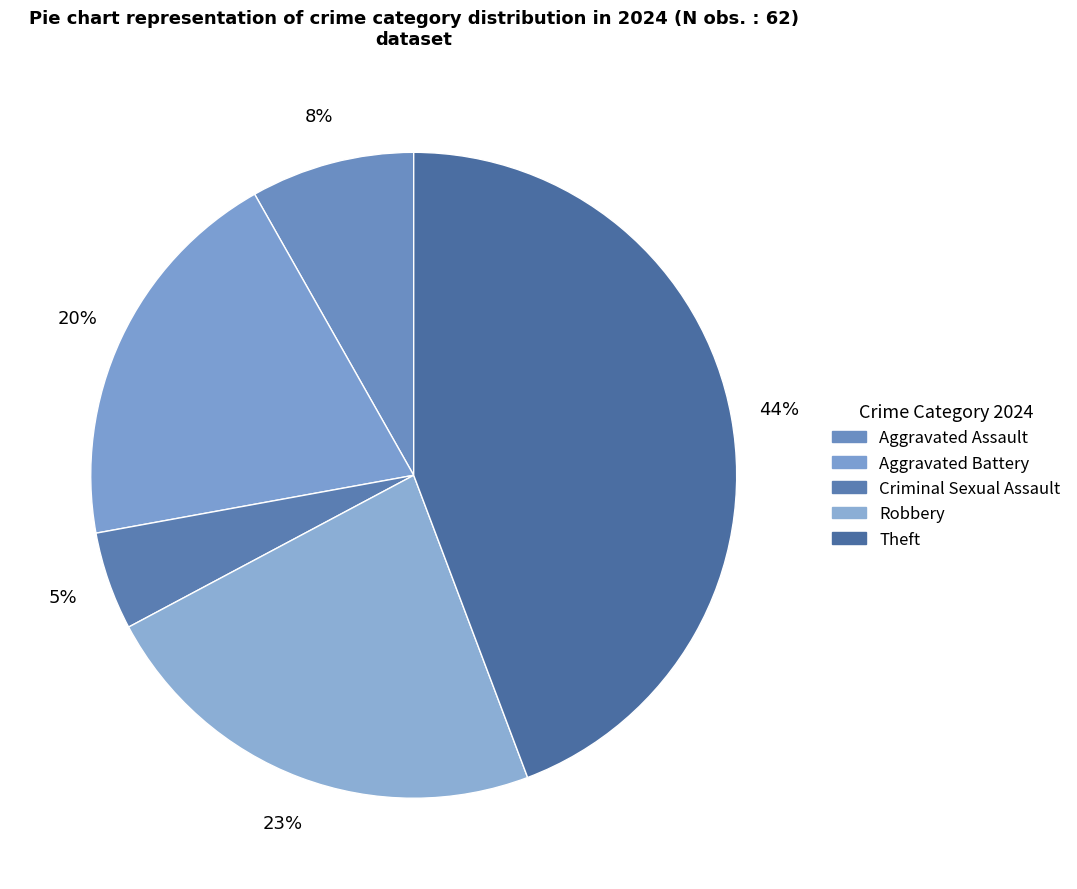

Which slice is the largest?

Theft